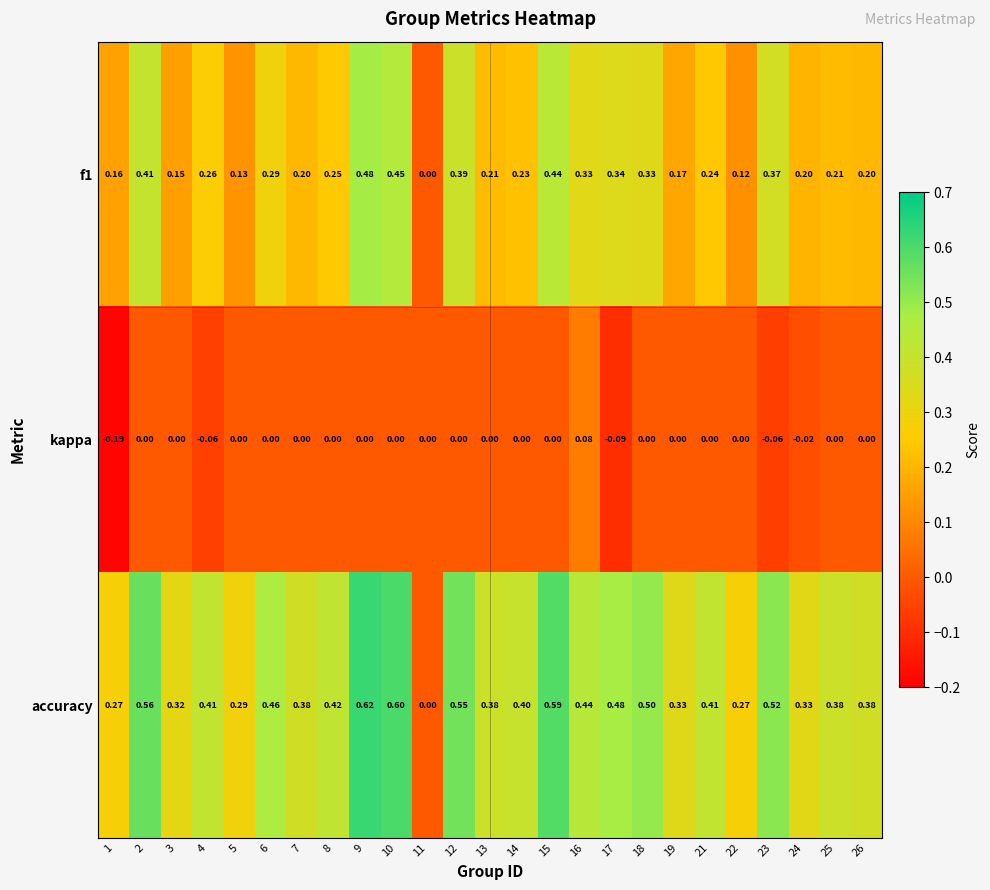

Which series has the largest total across all categories?

accuracy